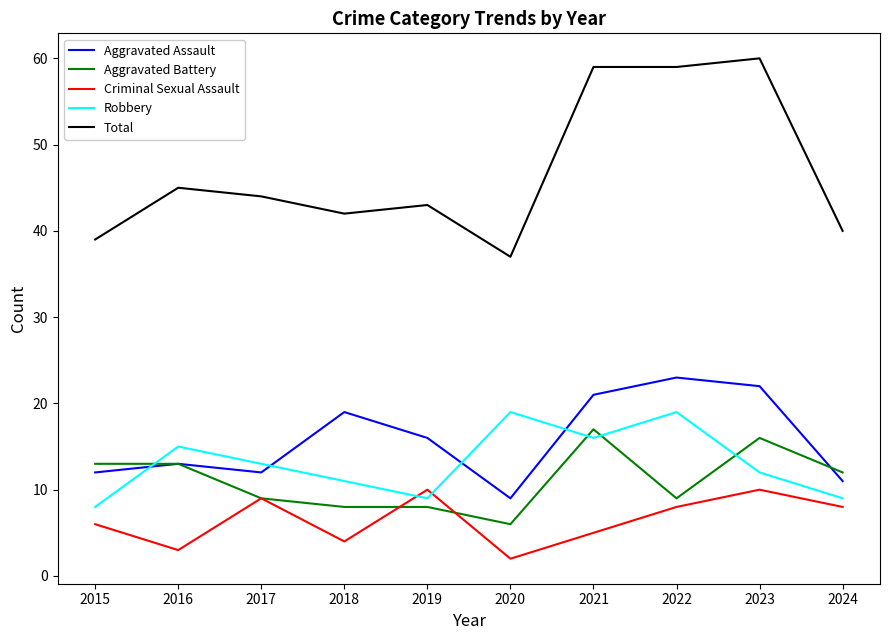

Which series has the largest range (max minus min)?

Total